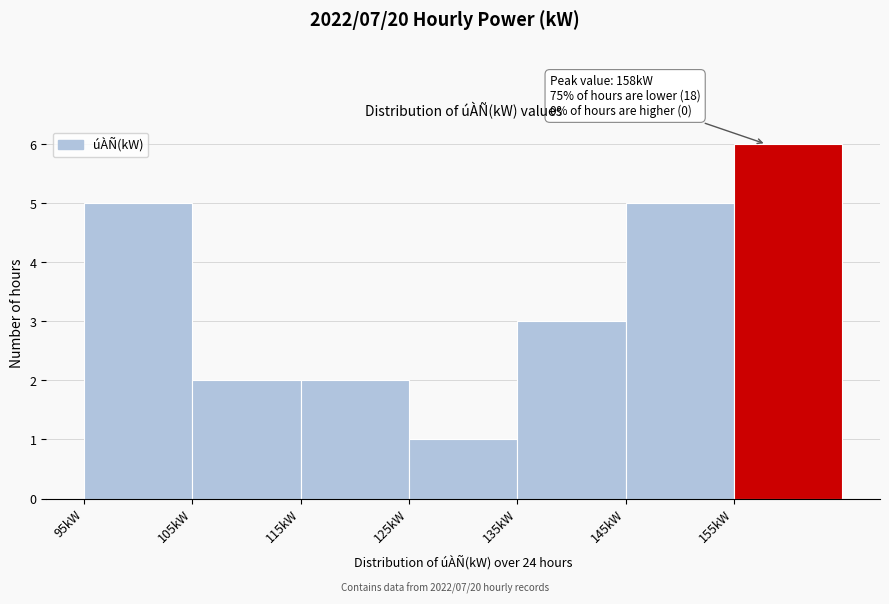

Which range on the x-axis has the tallest bar?

155 to 165